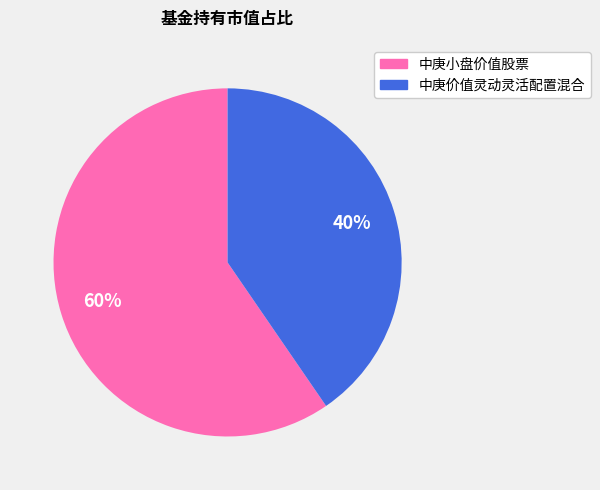

Rank the categories by value from lowest to highest.

中庚价值灵动灵活配置混合, 中庚小盘价值股票